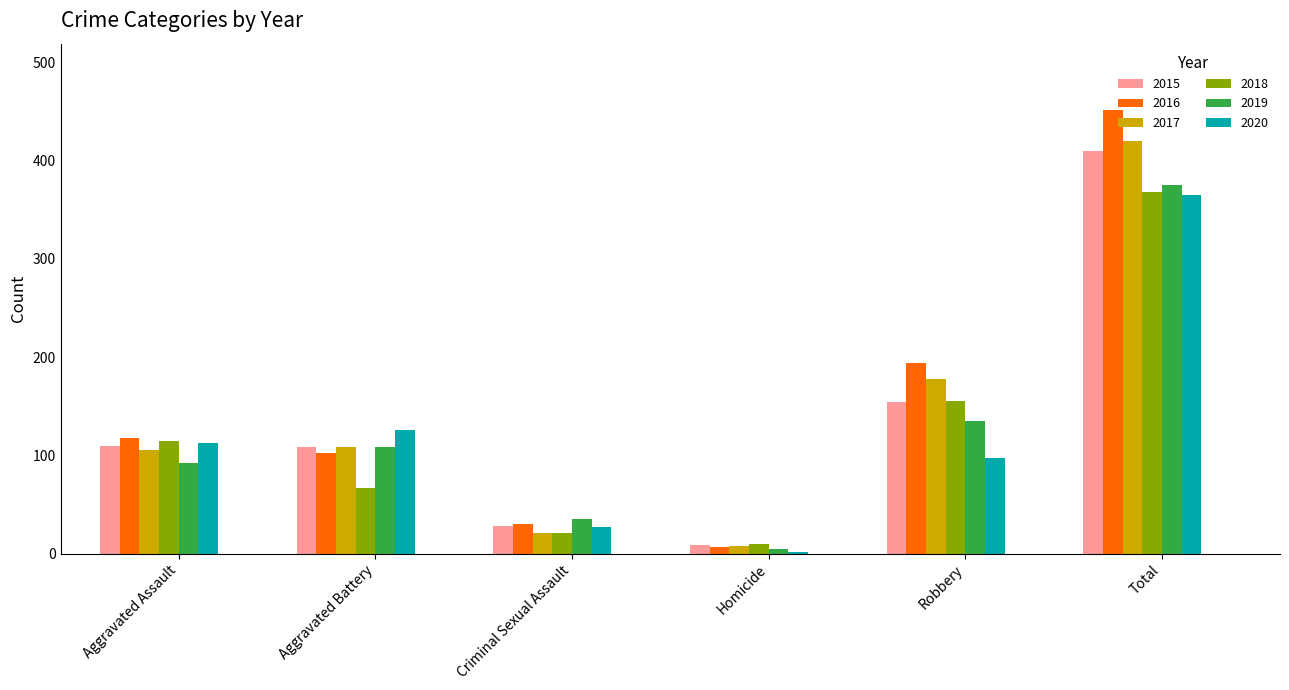

List the labels in order of 2018 value, largest first.

Total, Robbery, Aggravated Assault, Aggravated Battery, Criminal Sexual Assault, Homicide